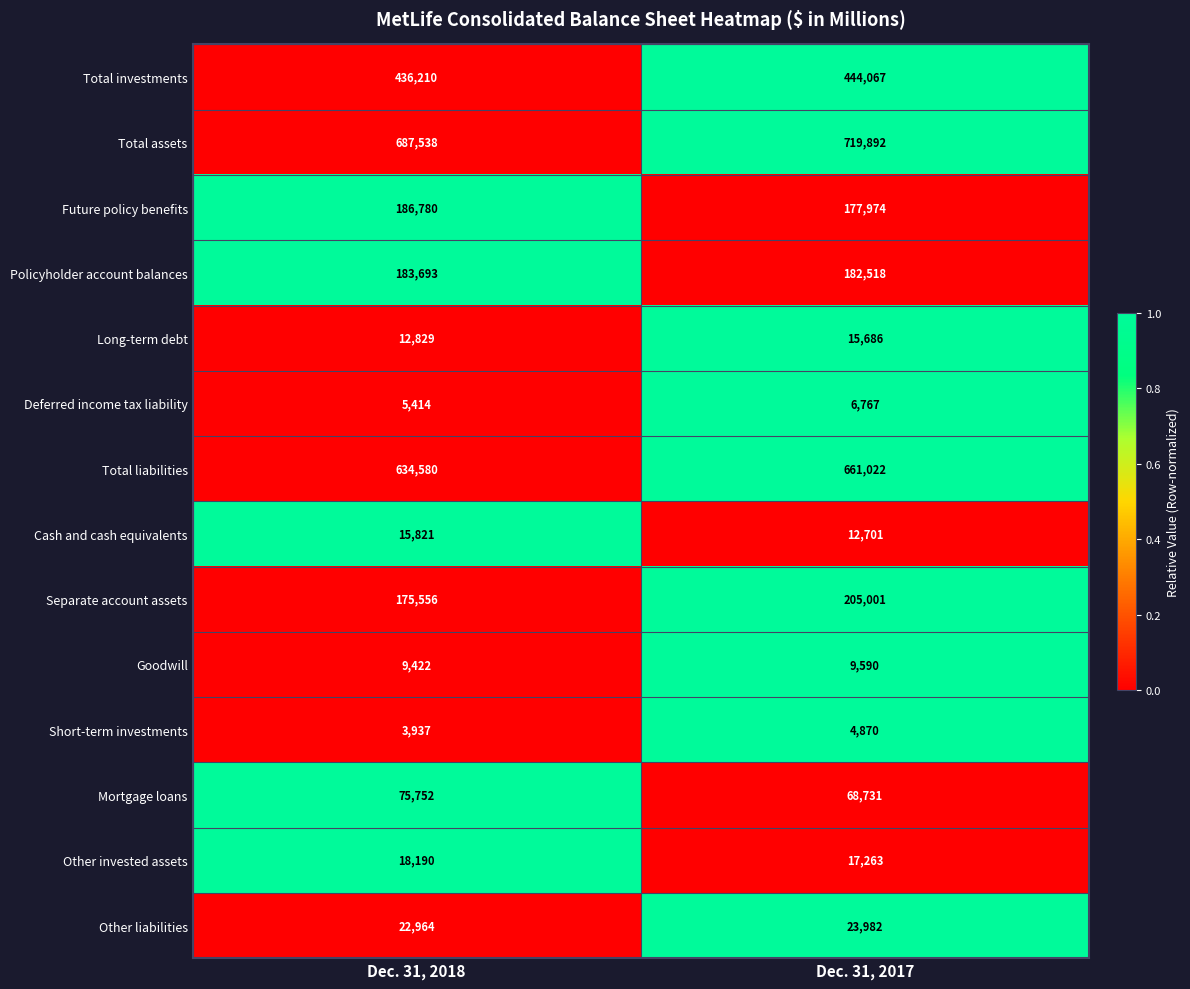

Is the value of Cash and cash equivalents at Dec. 31, 2018 greater than the value of Other invested assets at Dec. 31, 2017?

No